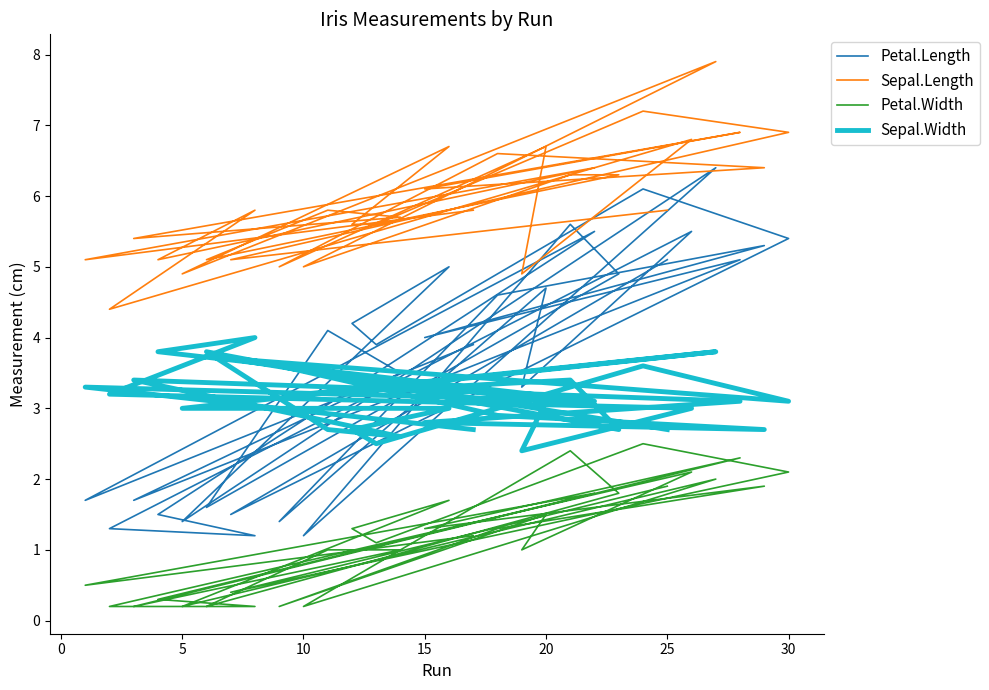

Rank the series at 30 from highest to lowest value.

Sepal.Length, Petal.Length, Sepal.Width, Petal.Width